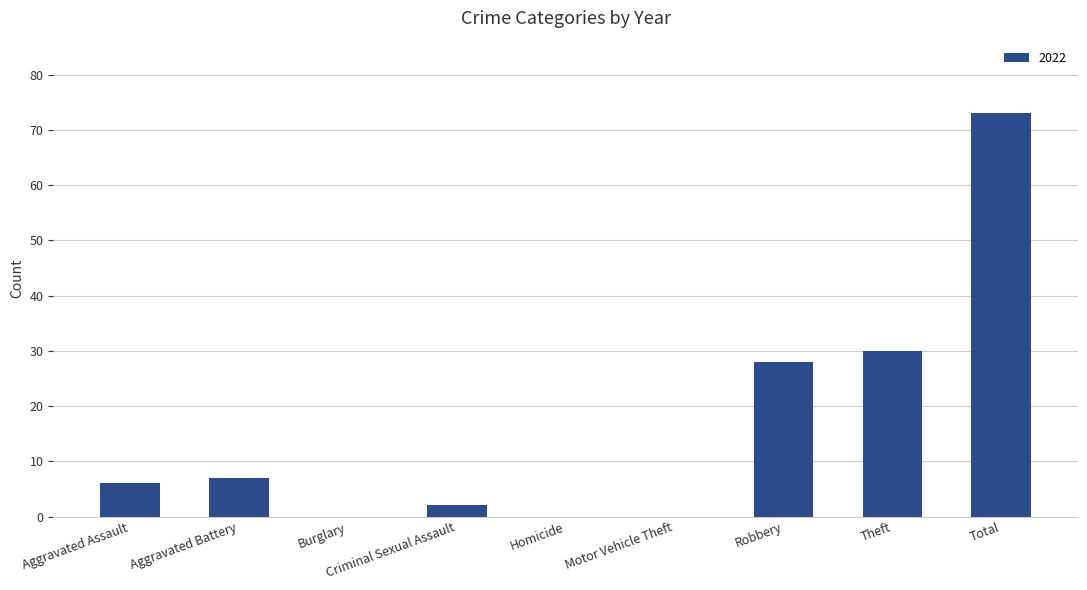

What is the maximum value shown in the chart?

73